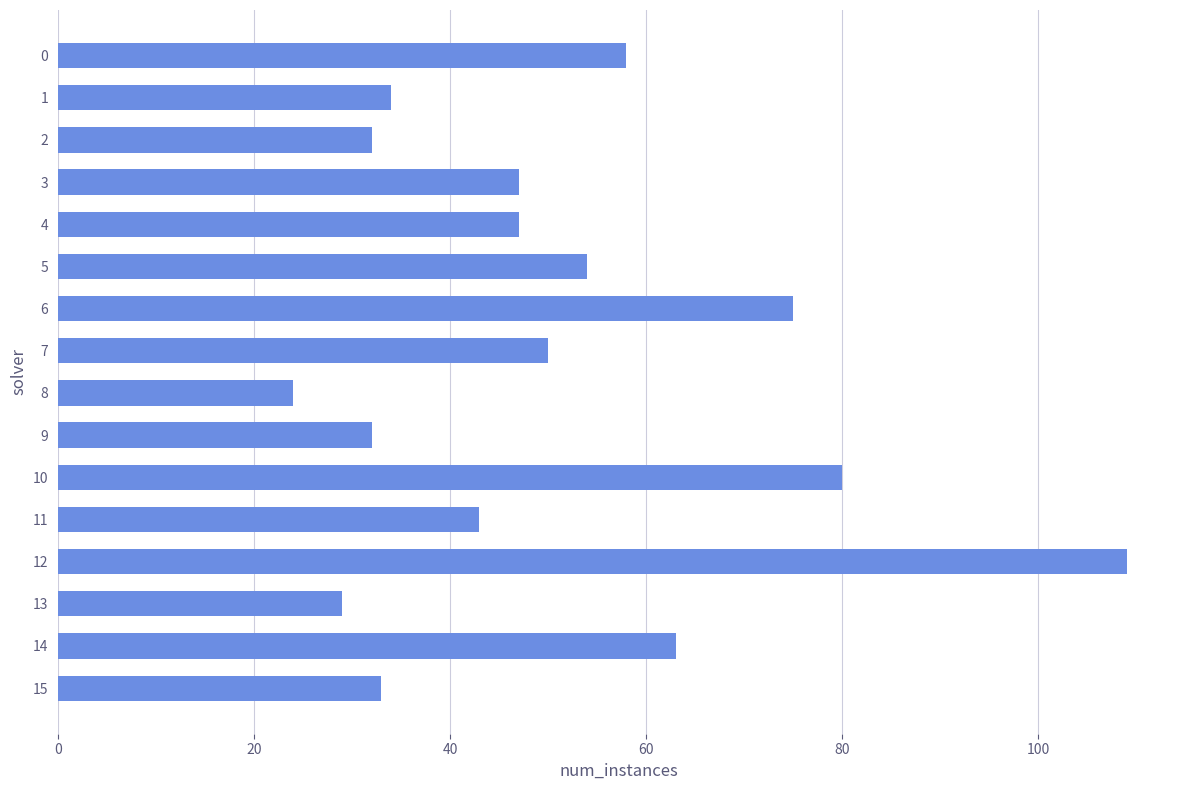

Are the bars grouped side by side (vs. stacked)?

No